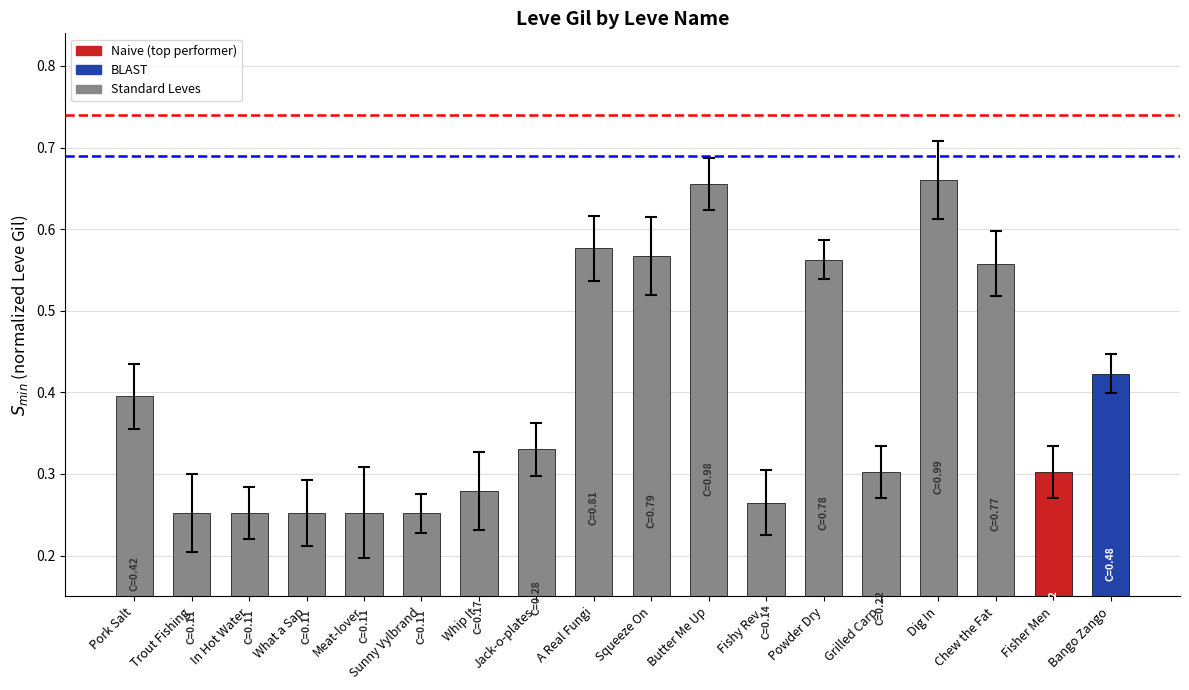

What is the sum of all values?

7.1